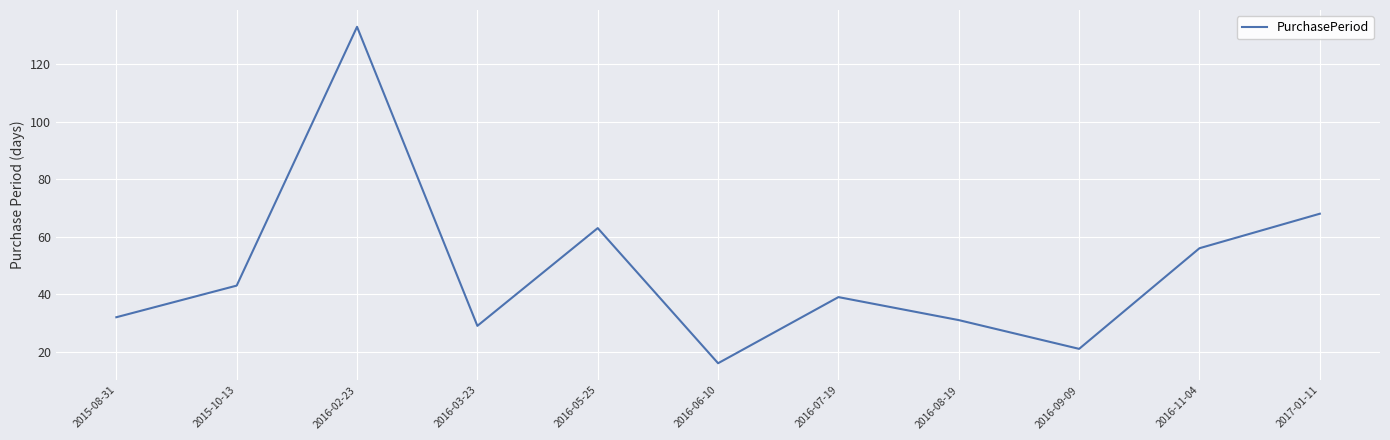

The value at 2016-05-25 is 35. True or false?

False